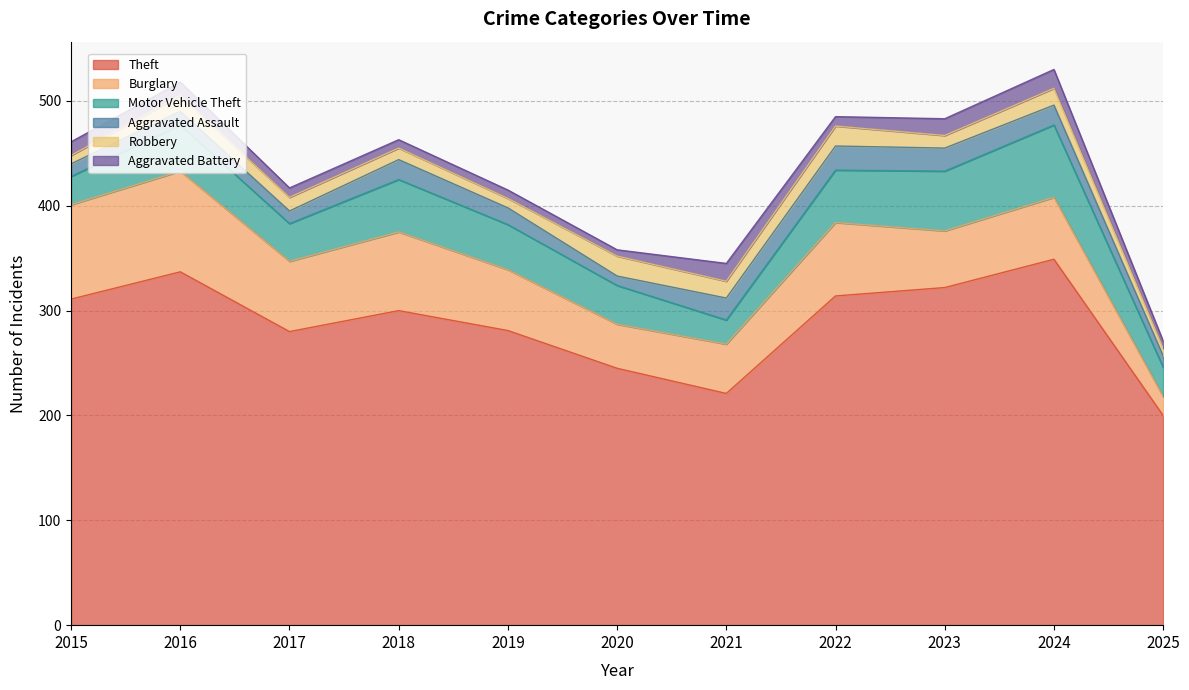

What are all the series names shown in the legend?

Theft, Burglary, Motor Vehicle Theft, Aggravated Assault, Robbery, Aggravated Battery